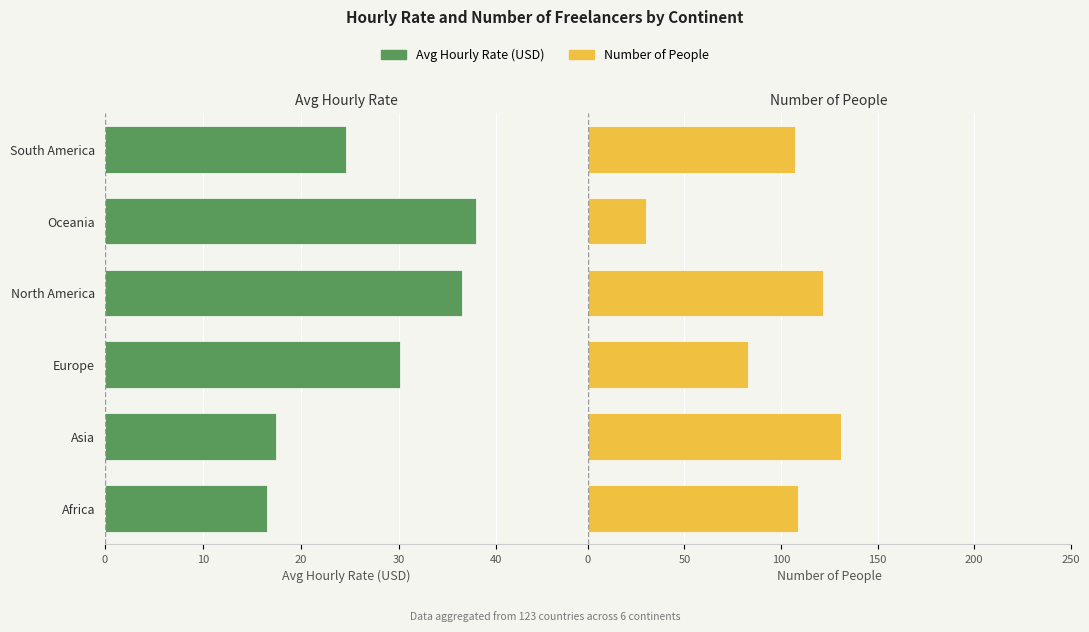

Rank the series by their average value, from highest to lowest.

Number of People, Avg Hourly Rate (USD)